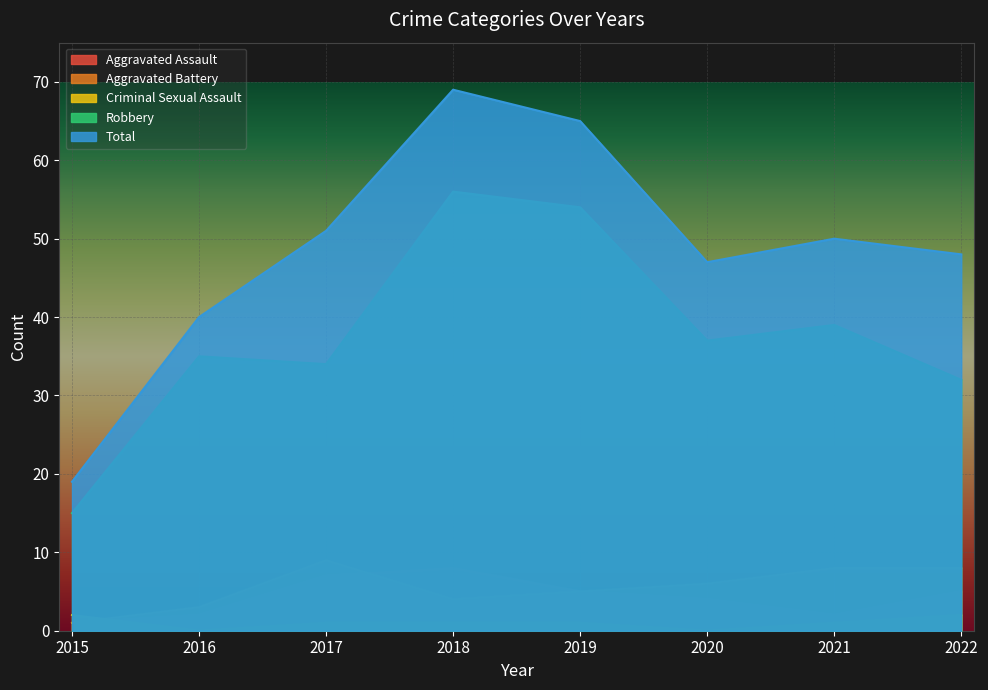

What is the total value across all series at 2022?

95